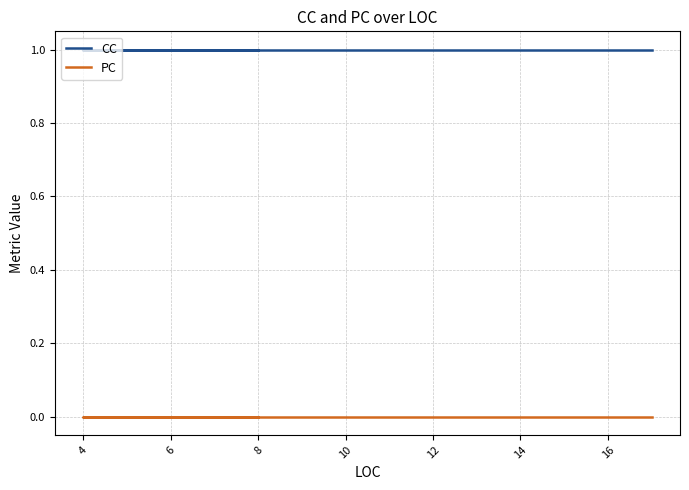

Reading left to right, list all the values displayed in this chart.

CC: 1	1	1	1	1	1	1	1	1	1	1	1	1	1	1	1	1	1
PC: 0	0	0	0	0	0	0	0	0	0	0	0	0	0	0	0	0	0